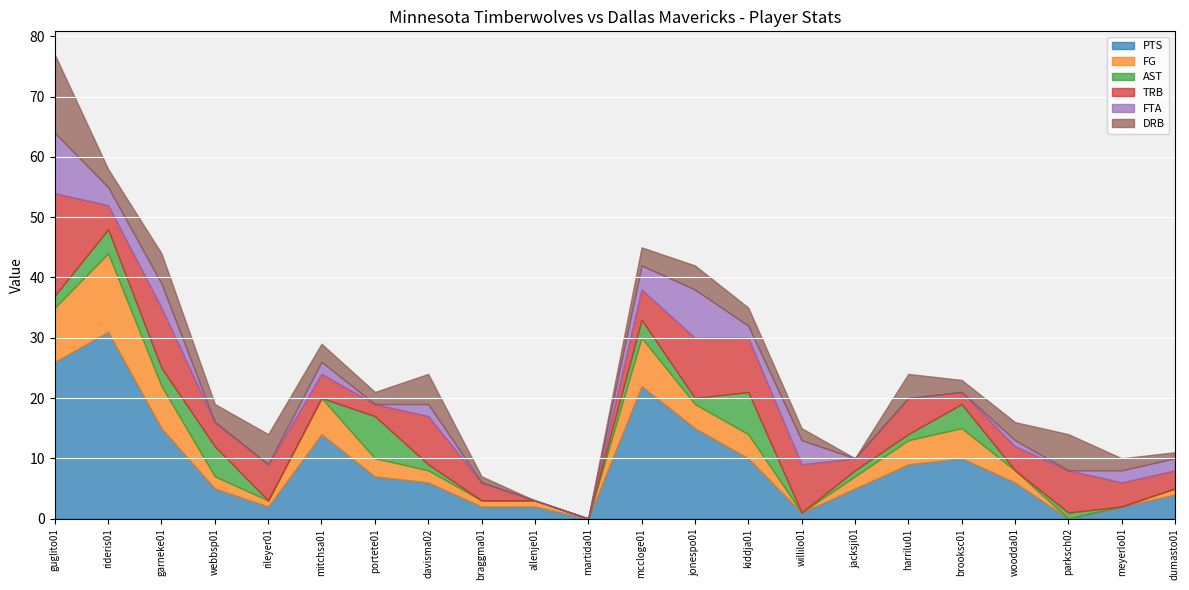

Which series has the largest range (max minus min)?

PTS